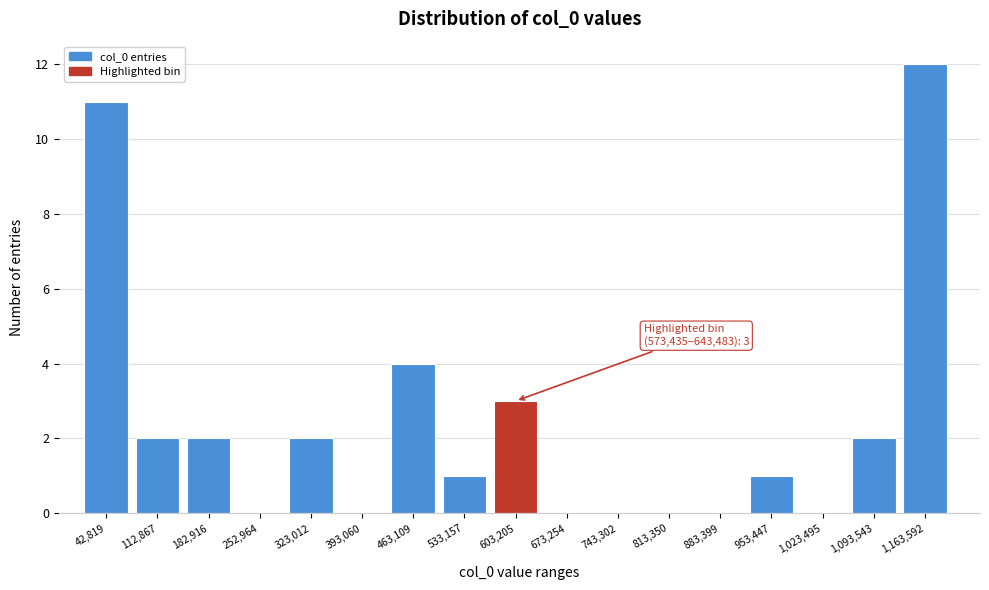

Which range on the x-axis has the tallest bar?

1130000 to 1200000